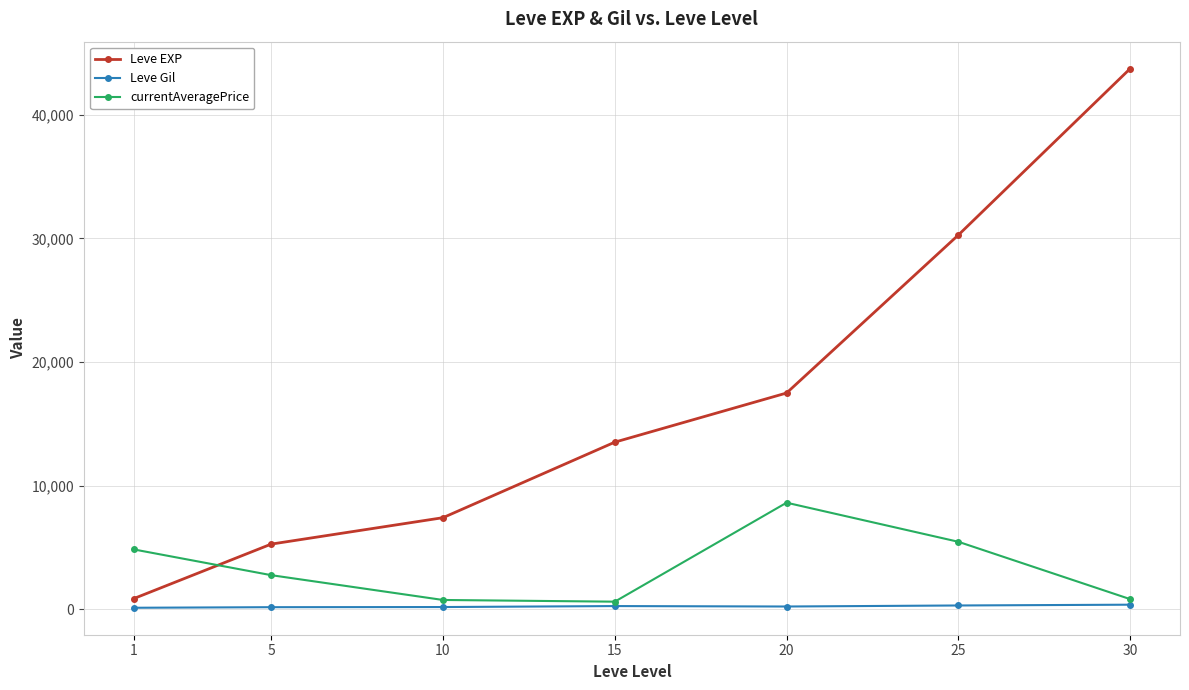

The value of Leve EXP at 20 is 26689.2. True or false?

False